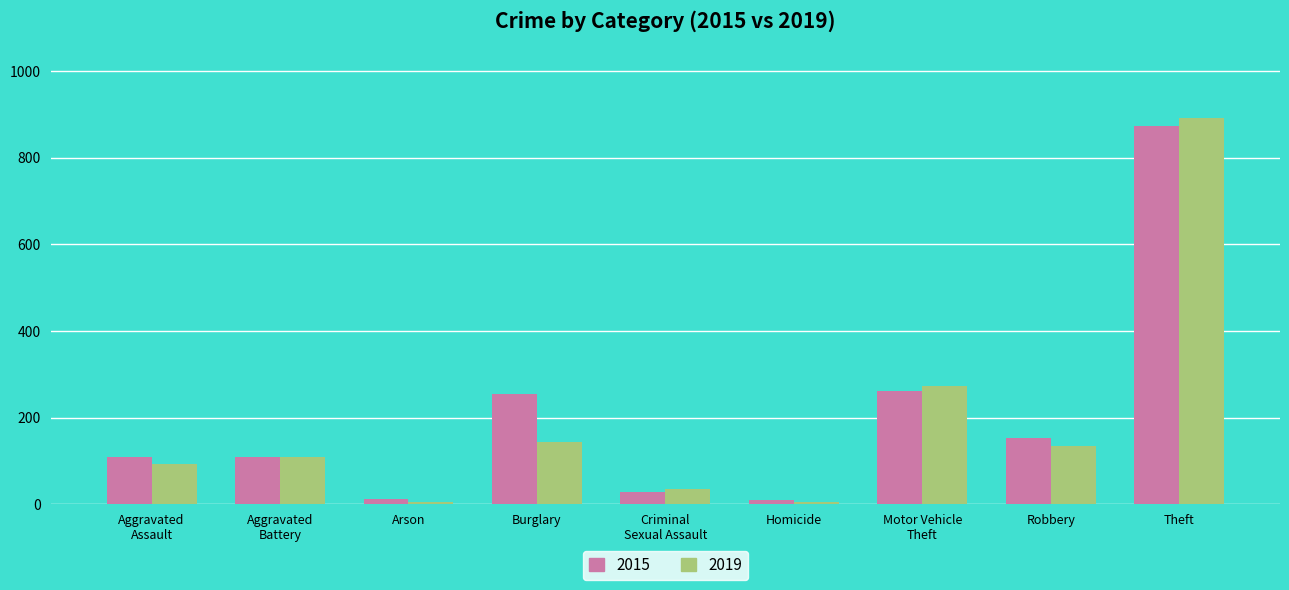

How many categories are shown in the chart?

9